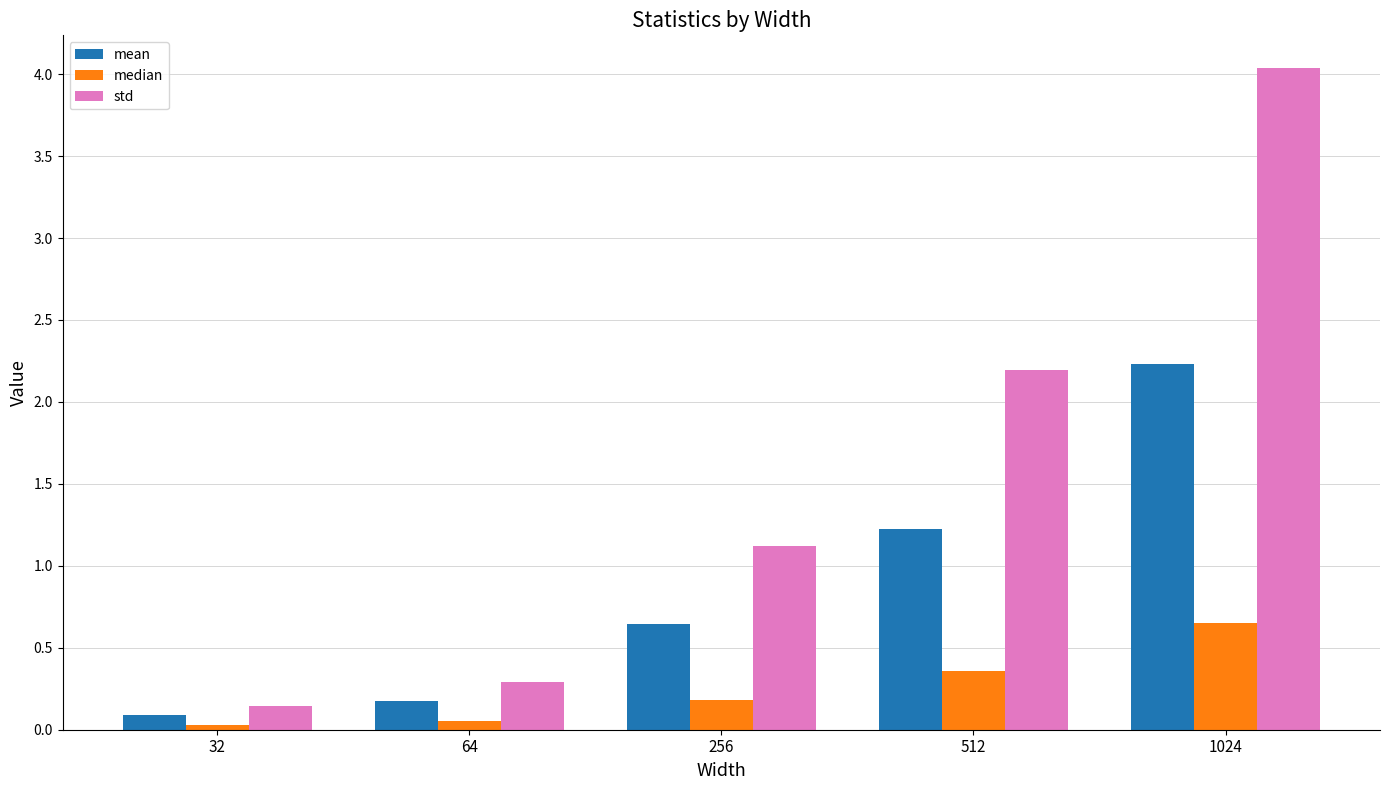

At 512, list the series in order from largest to smallest.

std, mean, median